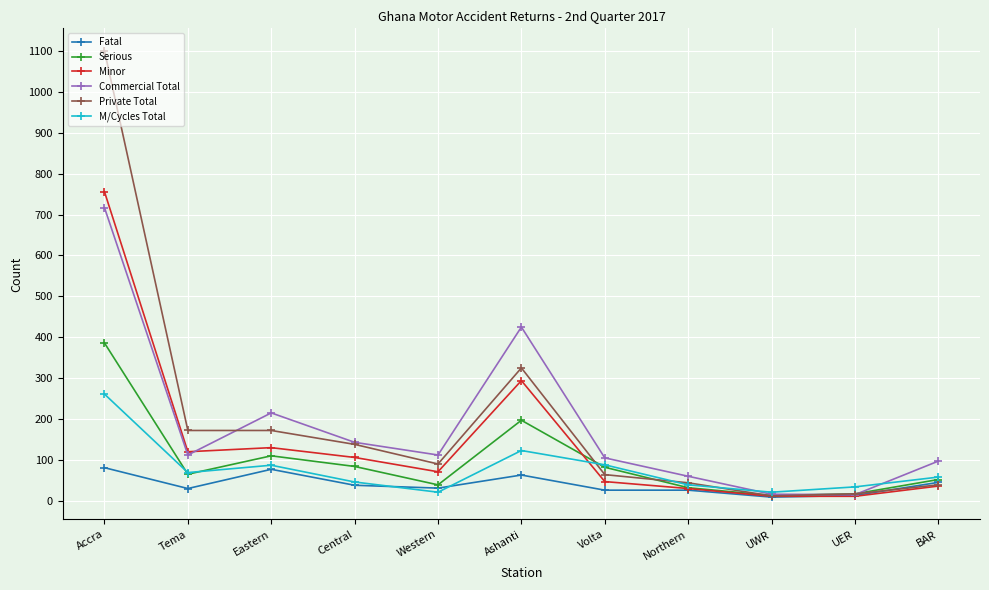

How many data points in M/Cycles Total are less than 58?

5